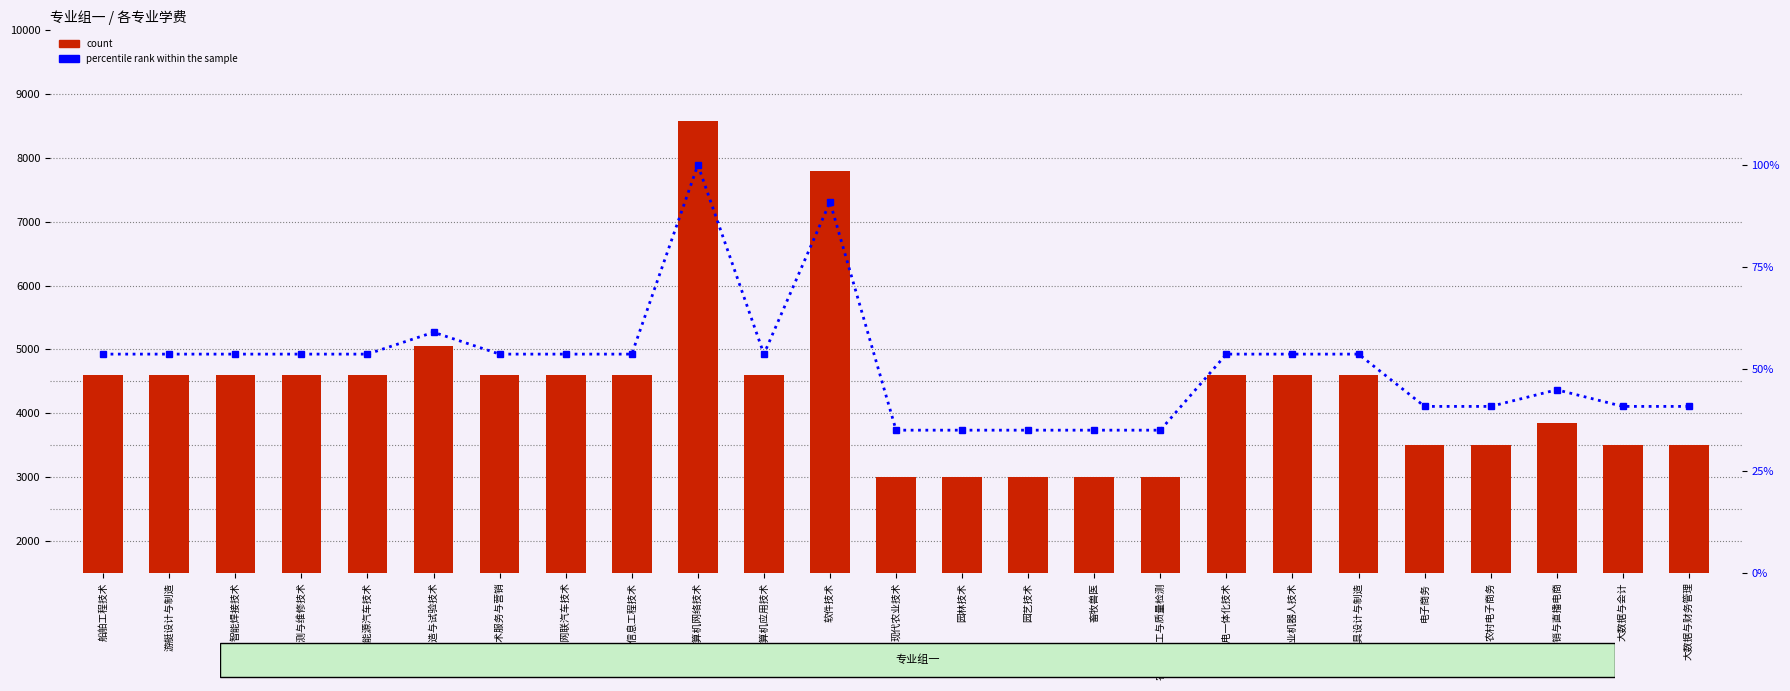

What is the difference between the percentile rank within the sample values at 汽车制造与试验技术 and 工业机器人技术?

5.4